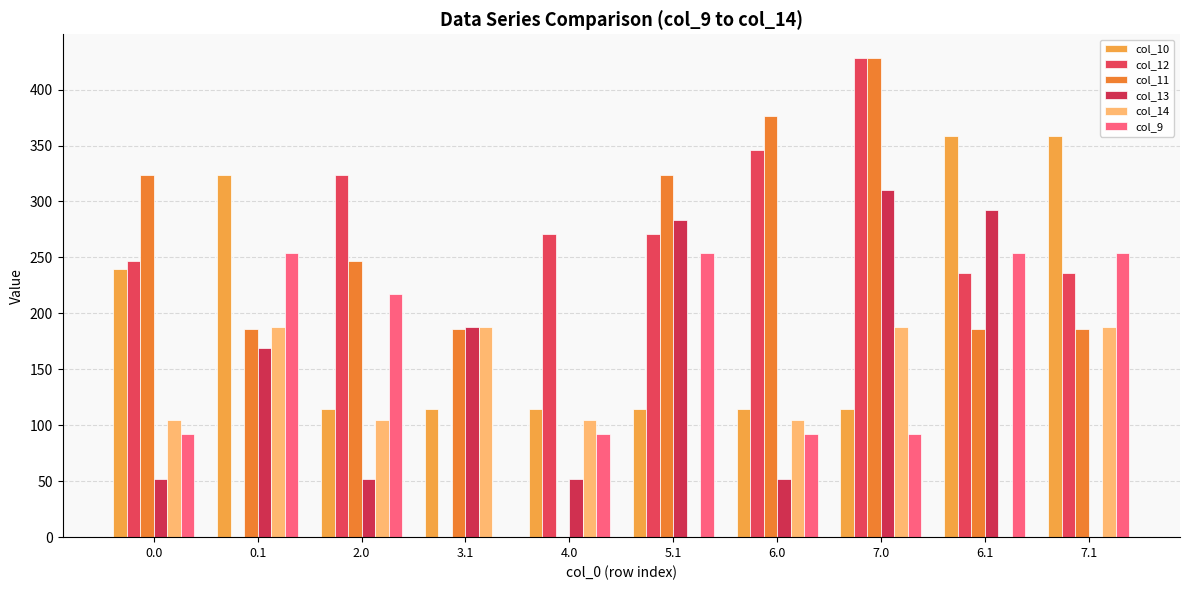

What is the maximum value shown in the chart?

428.0